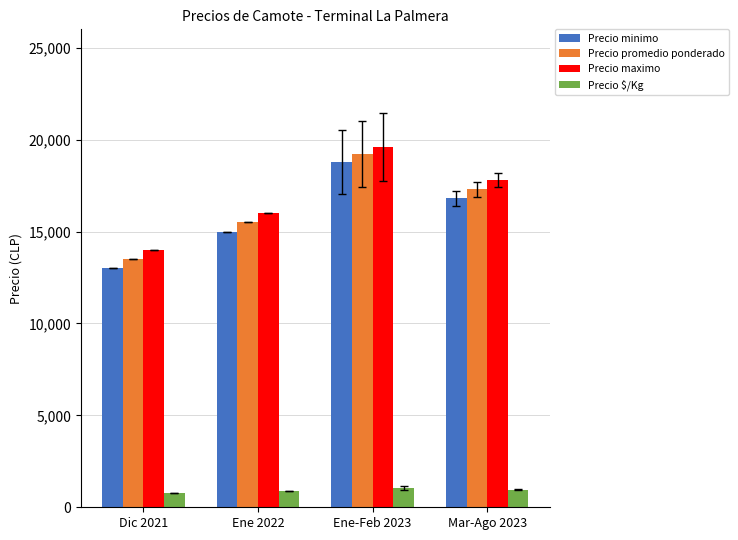

Is the value of Precio minimo at Dic 2021 greater than the value of Precio promedio ponderado at Mar-Ago 2023?

No